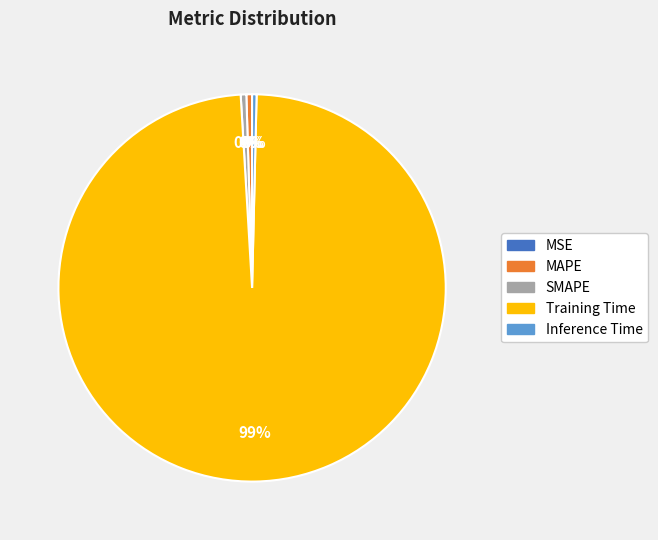

Do Training Time and MAPE together represent more than half of the pie?

Yes